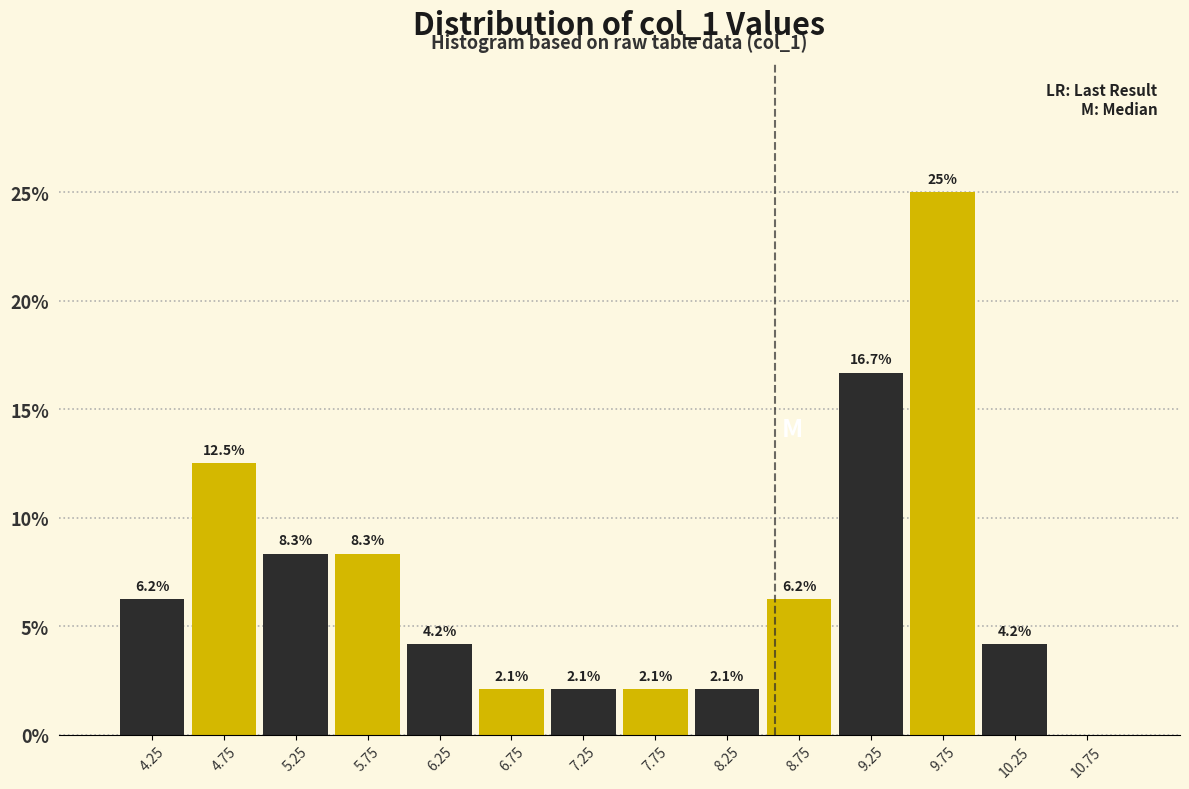

At which category is the sum across all series the highest?

9.25